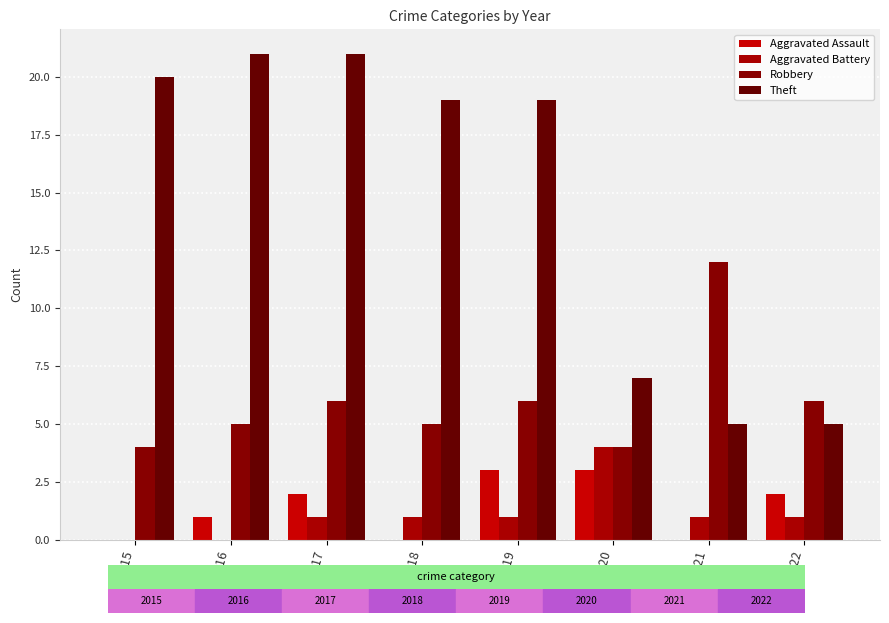

Reading left to right, what are all the values shown in this chart?

Aggravated Assault: 0	1	2	0	3	3	0	2
Aggravated Battery: 0	0	1	1	1	4	1	1
Robbery: 4	5	6	5	6	4	12	6
Theft: 20	21	21	19	19	7	5	5